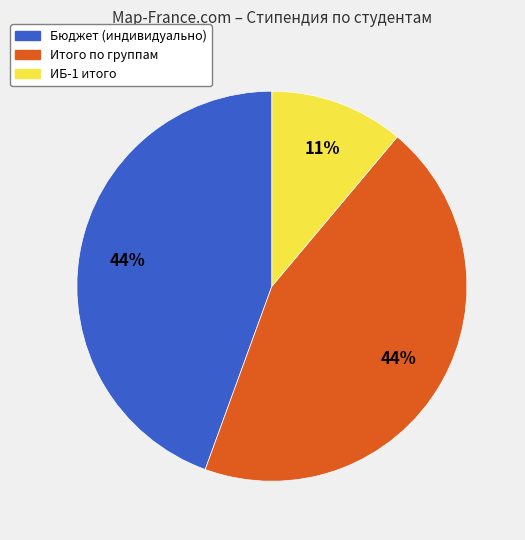

Does any single category account for the majority?

No